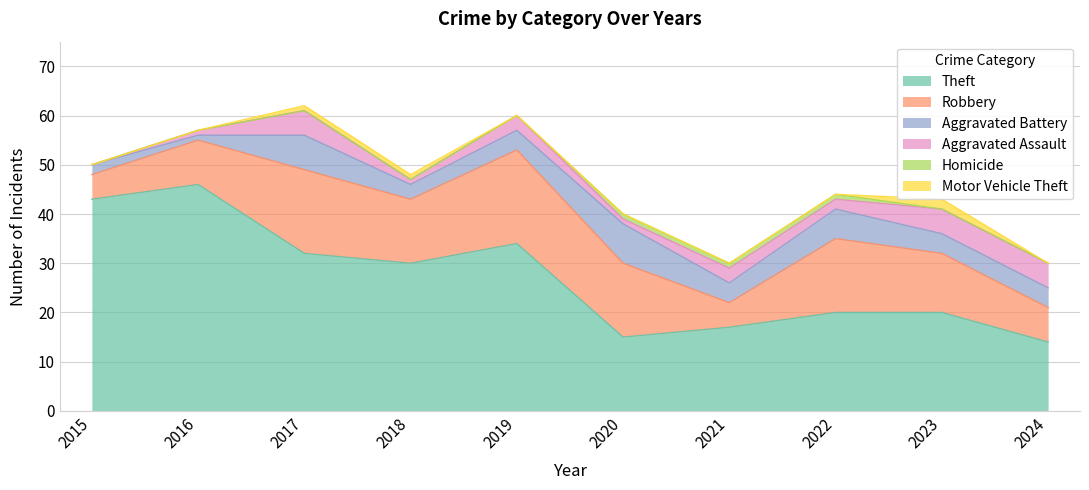

At which category is the sum across all series the highest?

2017